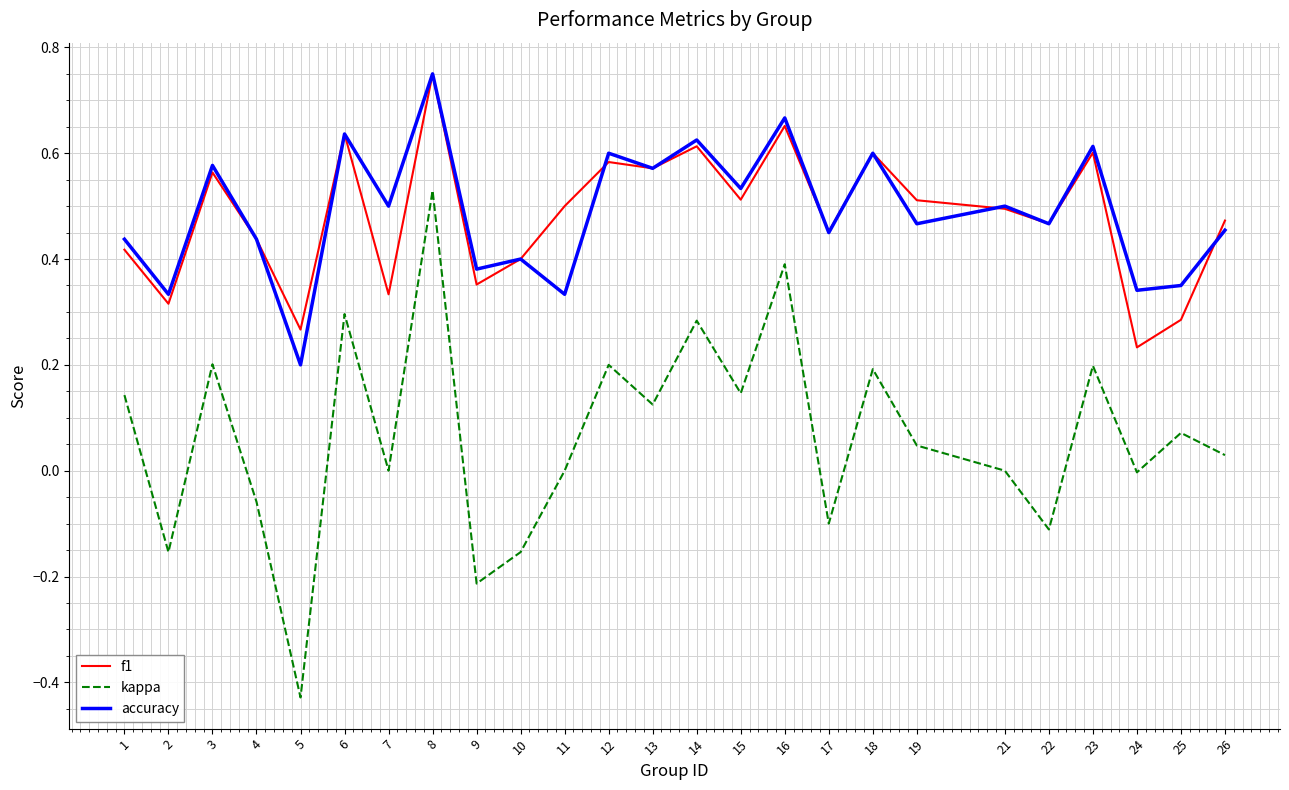

What is the total value across all series at 19?

1.0